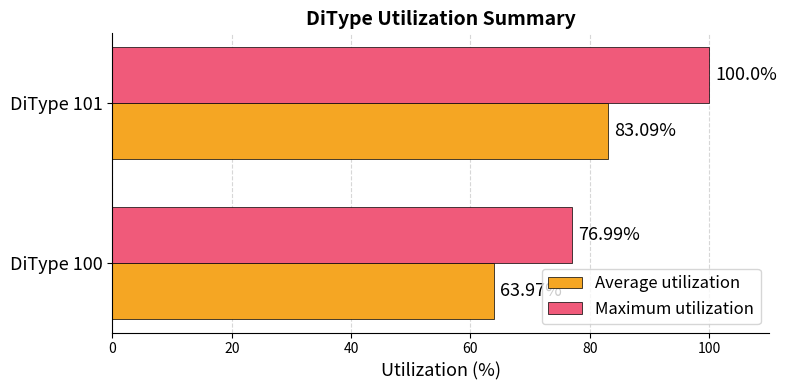

What is the total value across all series at DiType 100?

141.0